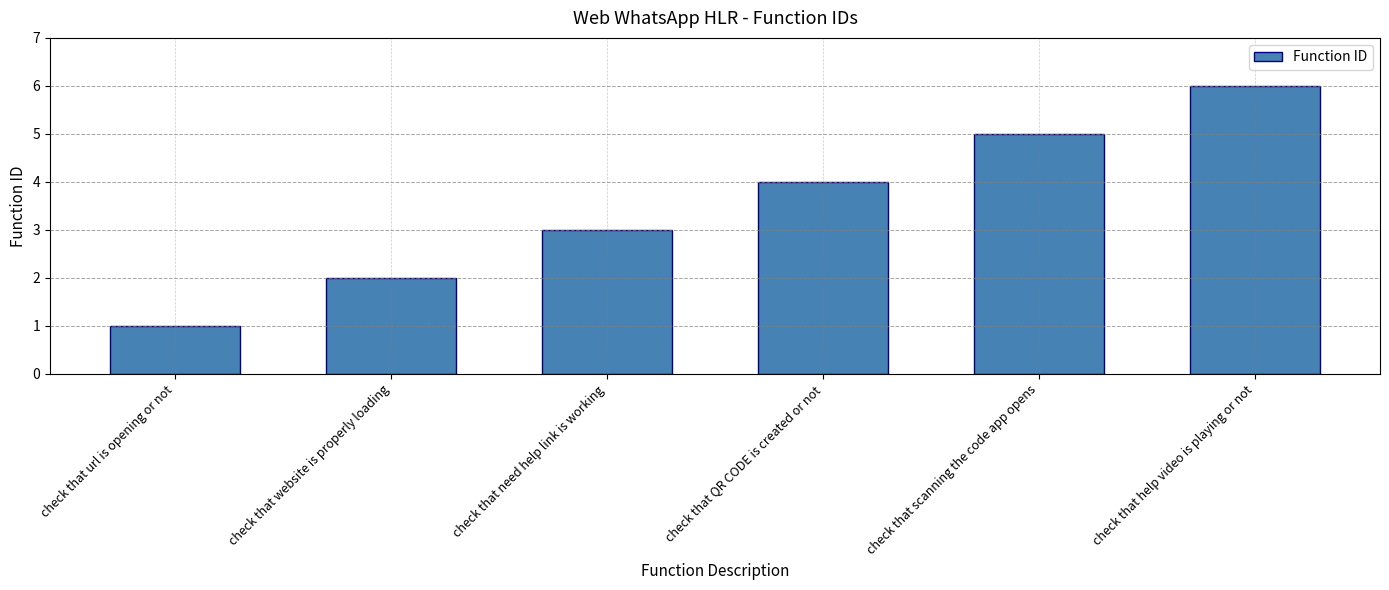

The chart shows a value of 11 at check that help video is playing or not. True or false?

False